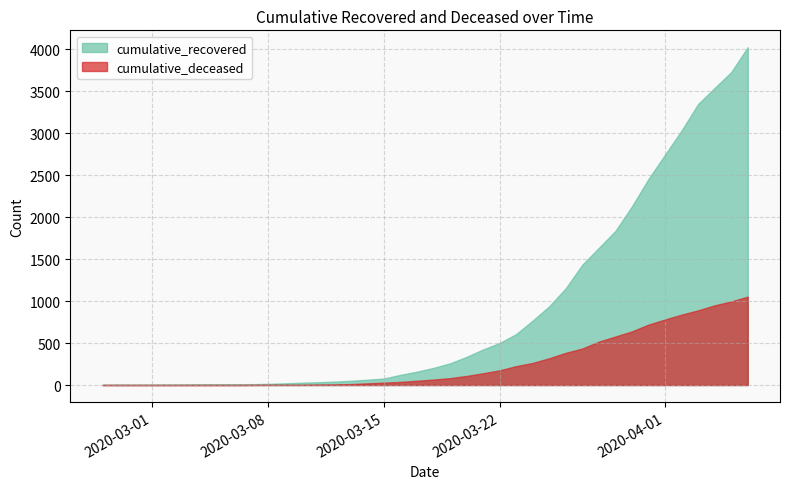

Between 2020-03-07 and 2020-03-18, which is larger?

2020-03-18